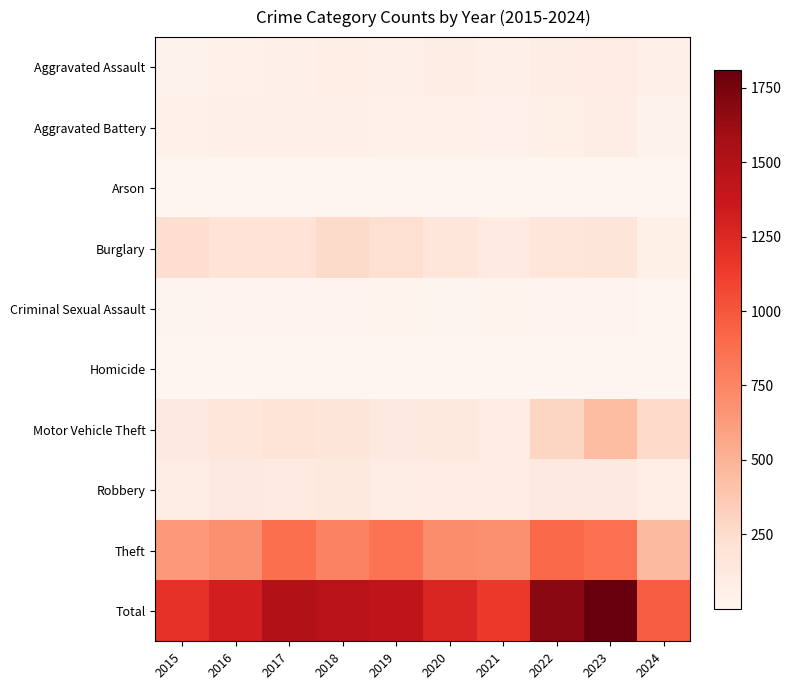

At which category is the sum across all series the highest?

2023